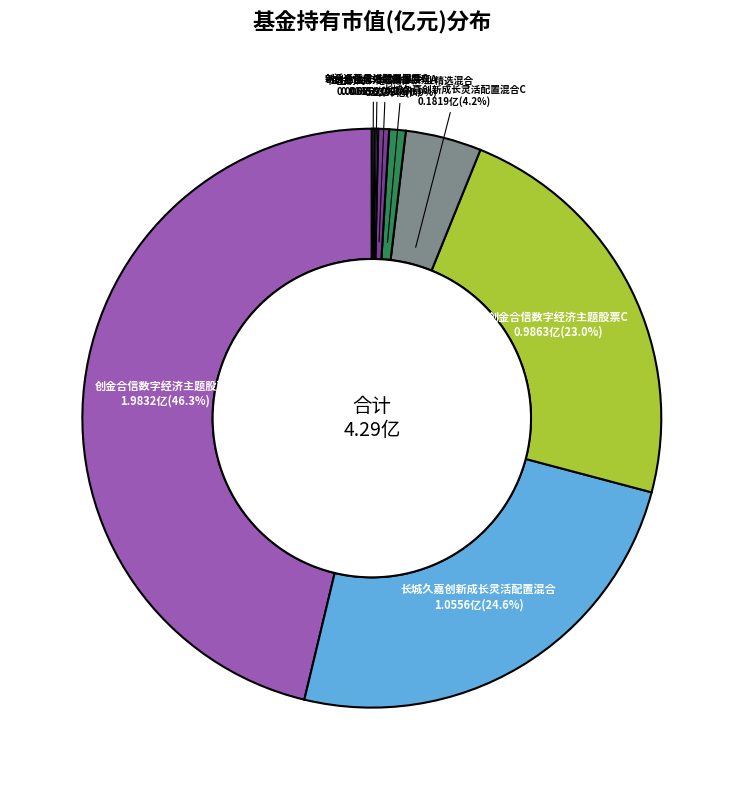

Which category has the biggest portion of the pie?

创金合信数字经济主题股票A